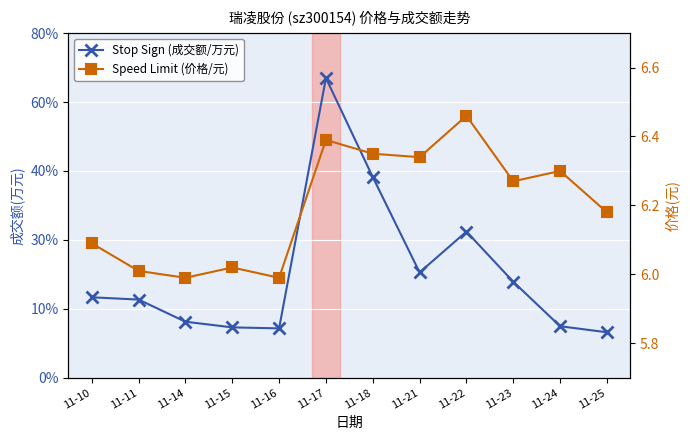

Which category has the highest value in the Stop Sign (成交额/万元) series?

11-17